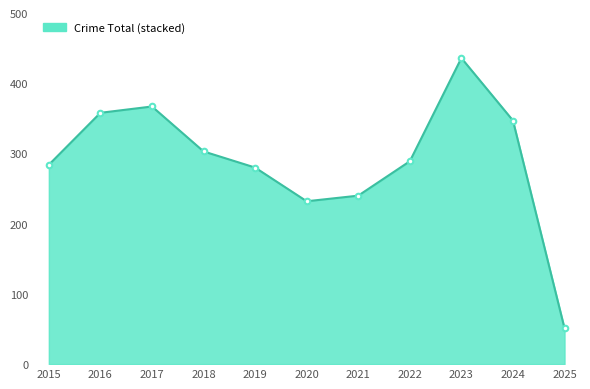

What is the difference between the maximum and minimum values?

385